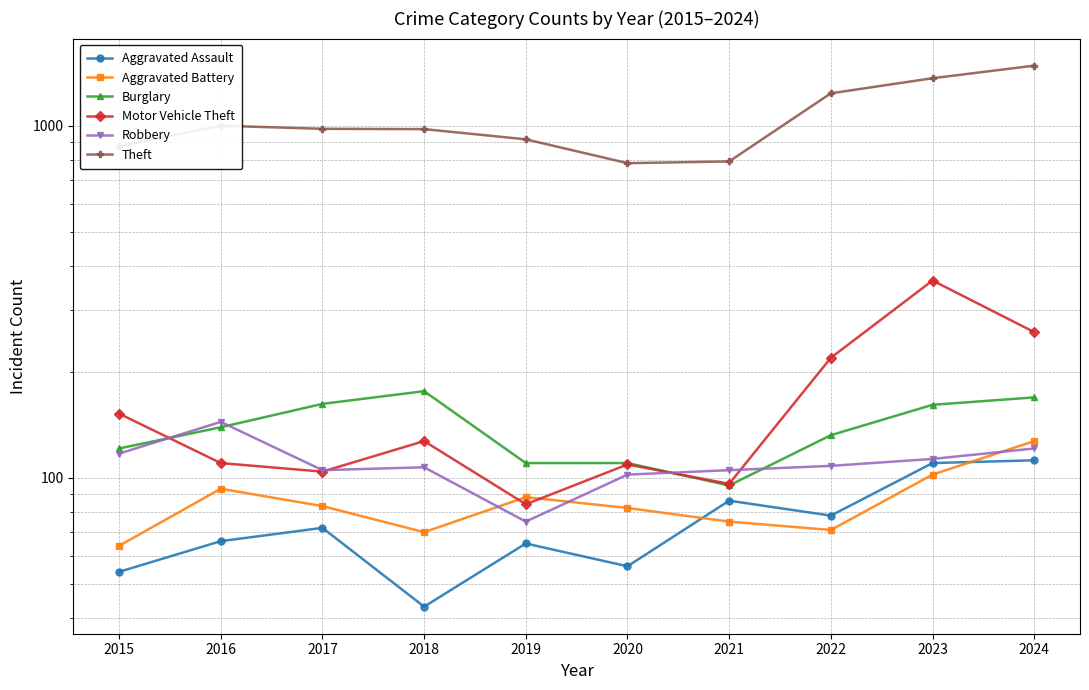

Which category has the lowest value across all series?

2018